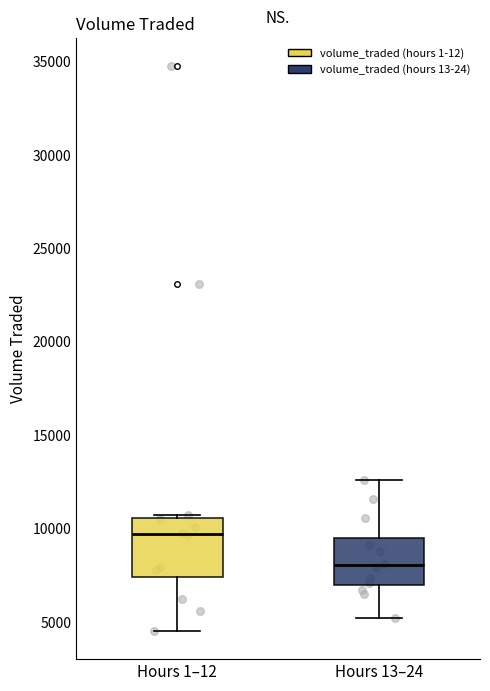

Which box is the tallest, from its lower edge to its upper edge?

Hours 1–12